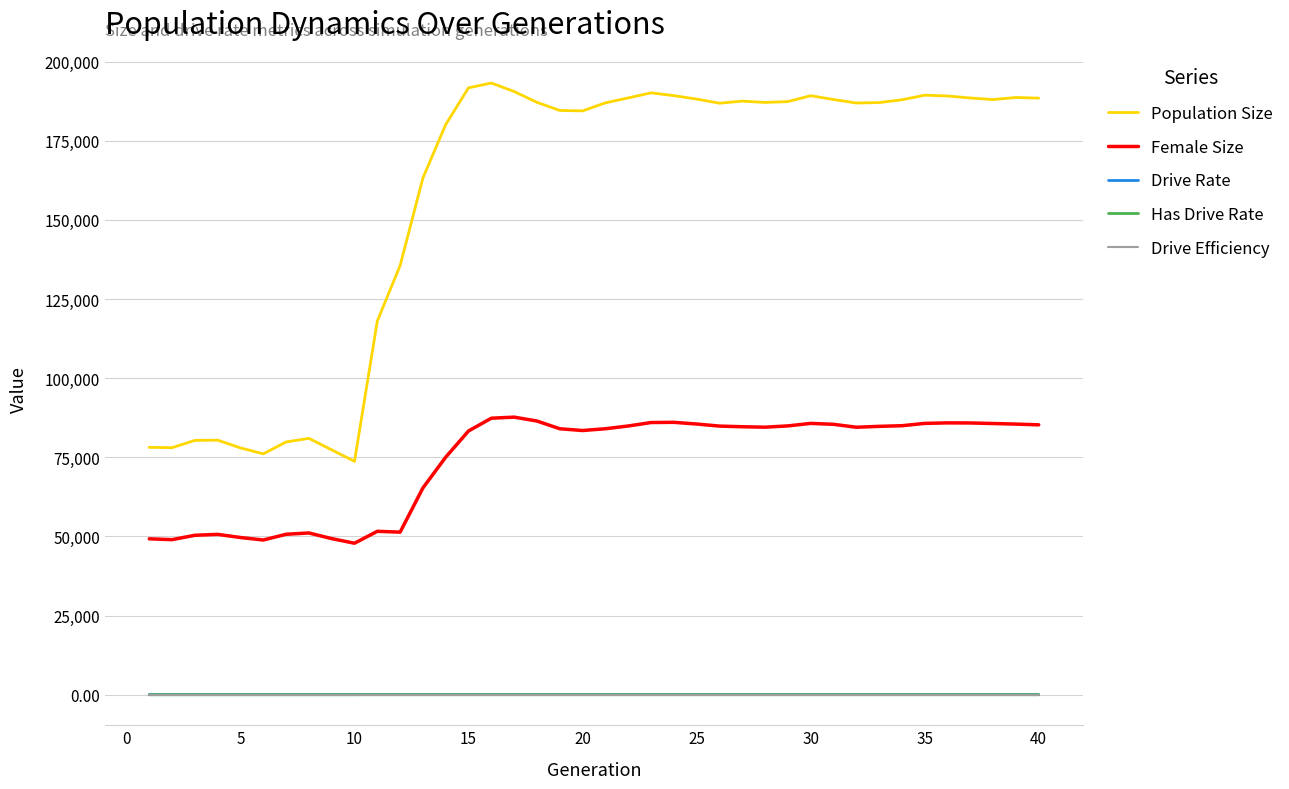

Which series has the largest total across all categories?

Population Size